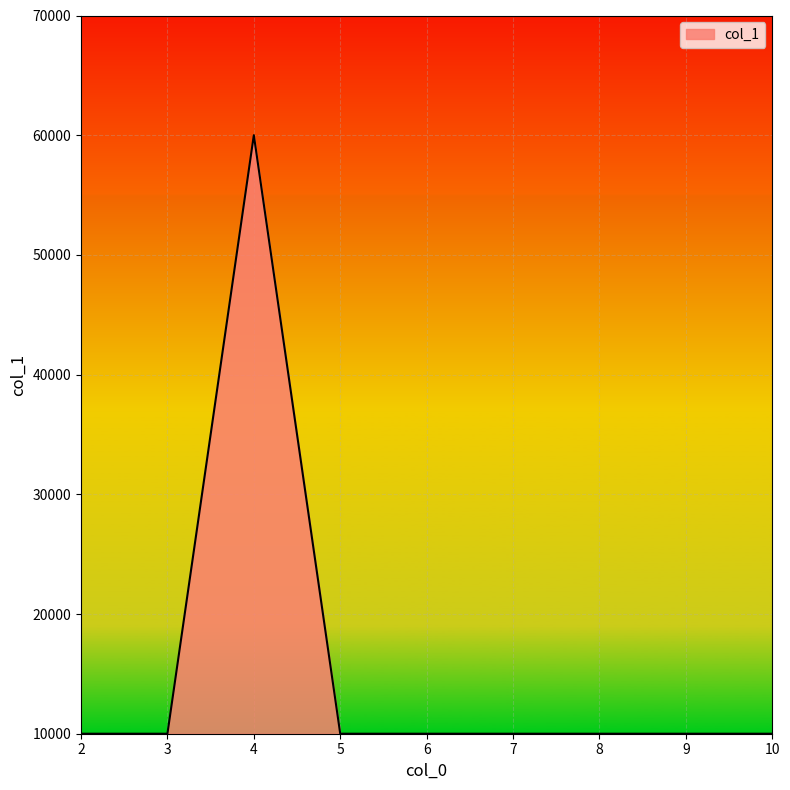

True or false: the data shows 17057 at 6.

False